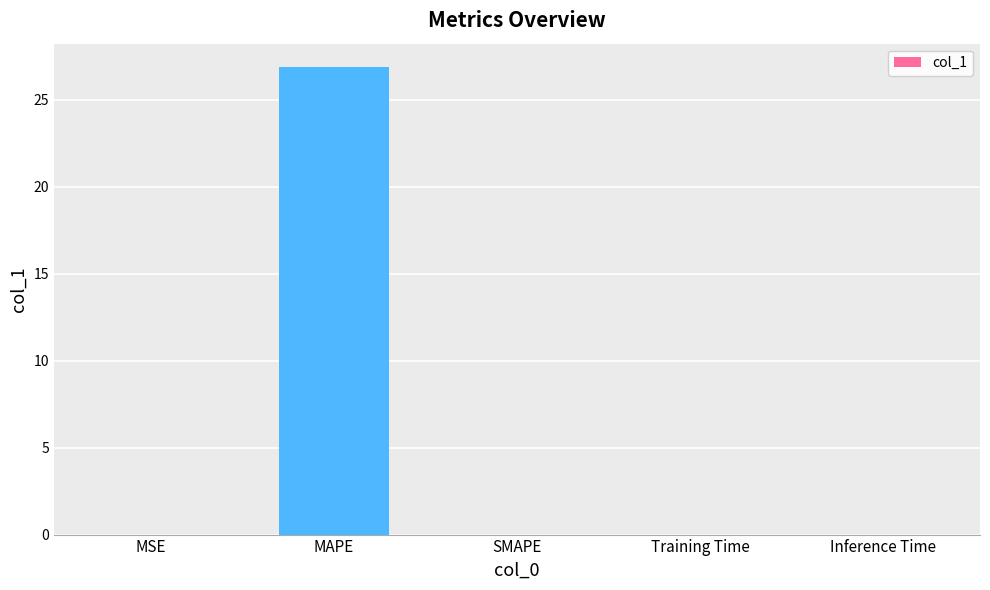

What is the greatest value displayed?

26.9